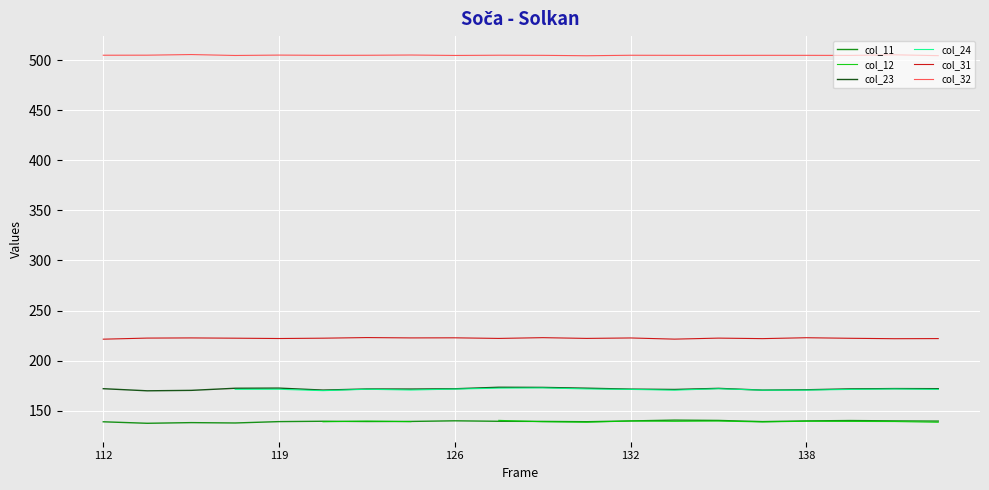

The col_11 series shows 69.8 at 119. True or false?

False